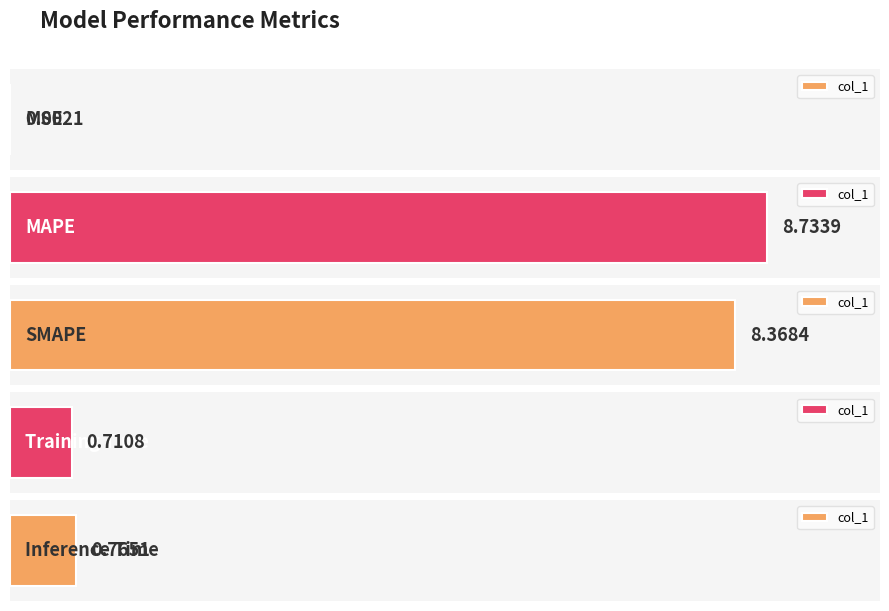

Reading right to left, what are all the values shown in this chart?

0.8	0.7	8.4	8.7	0.0